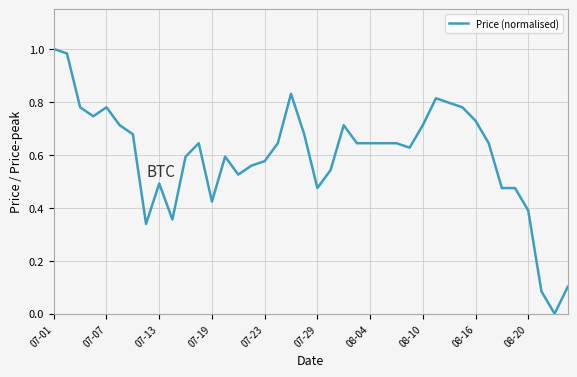

True or false: the data shows 0.2 at 07-29.

False